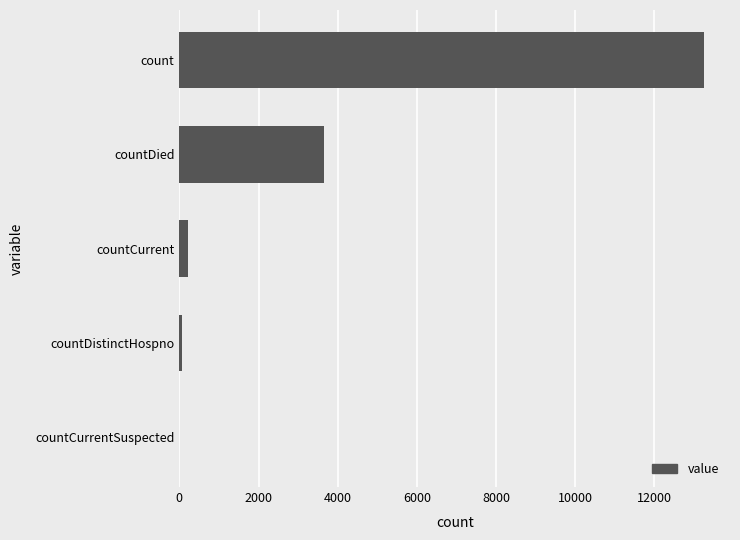

What is the sum of all values?

17180